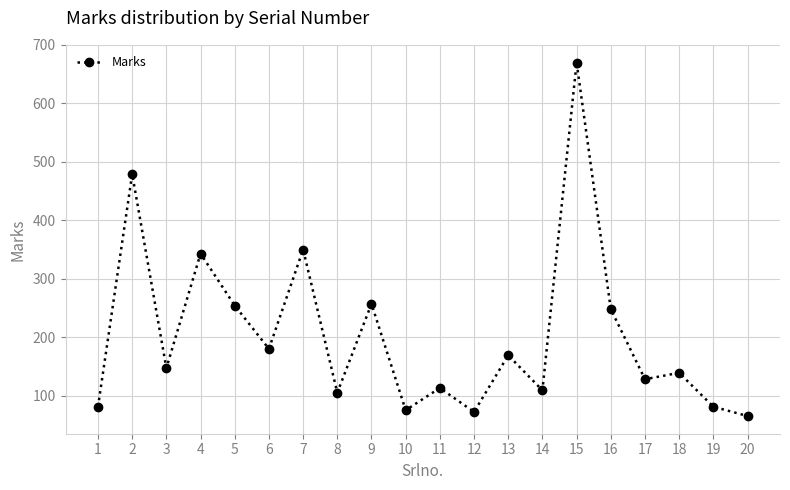

What is the maximum value shown in the chart?

670